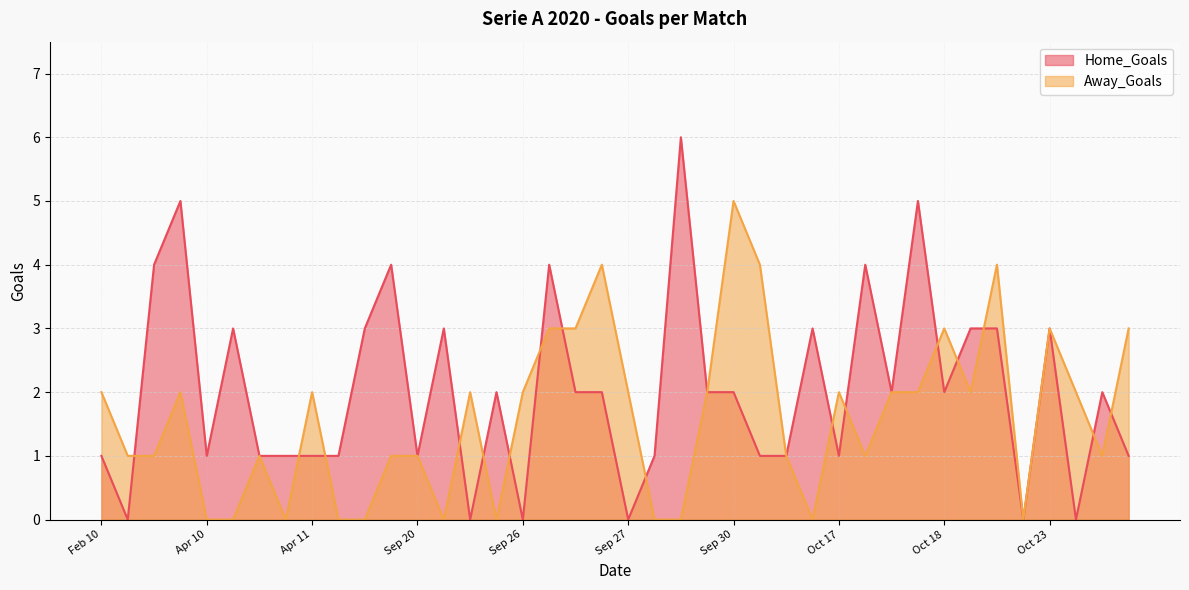

What is the maximum value shown in the chart?

6